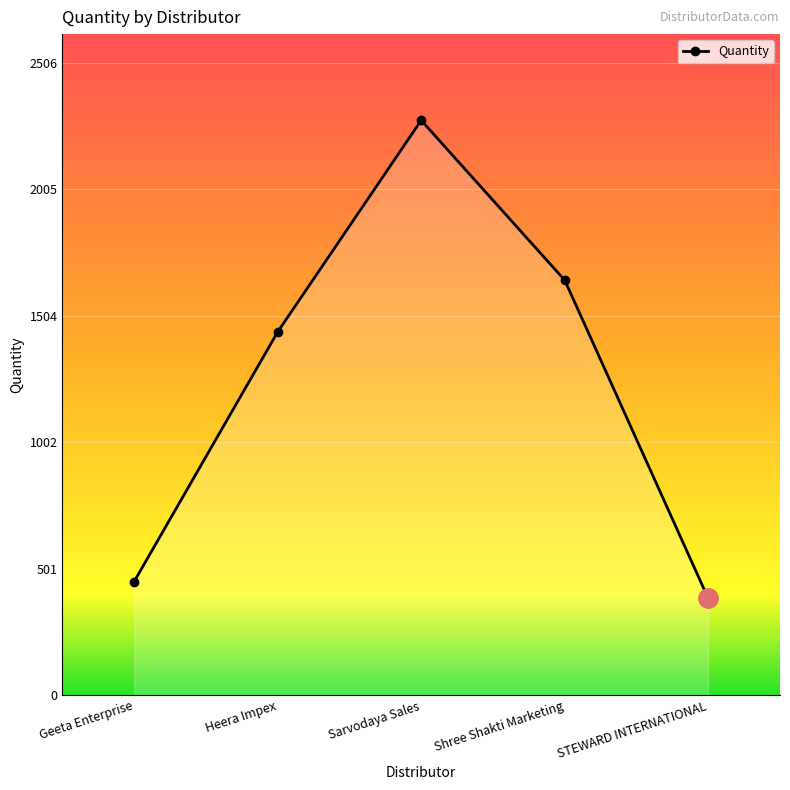

Where is the first local maximum?

Sarvodaya Sales